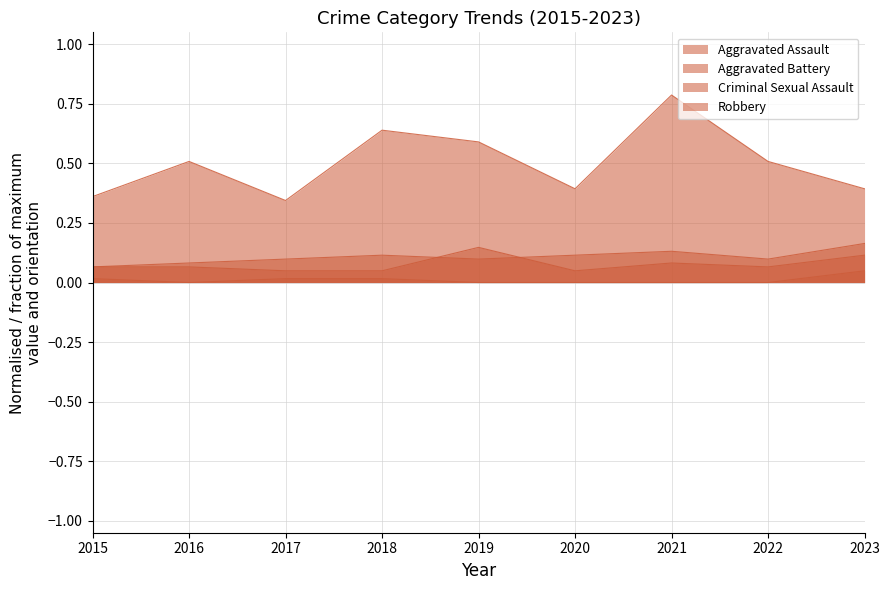

Is the value of Criminal Sexual Assault at 2023 greater than the value of Robbery at 2016?

No